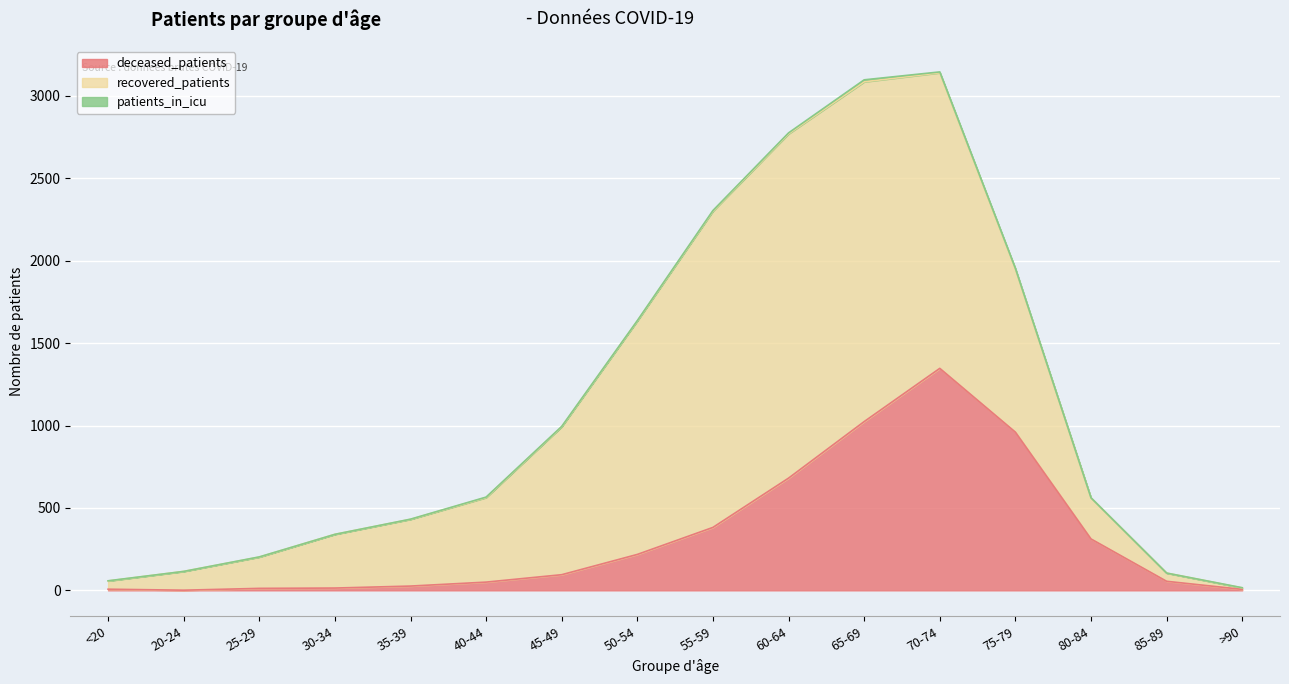

True or false: recovered_patients and patients_in_icu cross at least once.

False